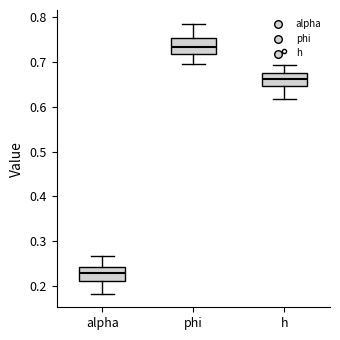

Reading left to right, read every box against the y-axis: the position of its median line, the range the box covers, and the ends of its whiskers. The values are not printed on the chart, so give them approximately, as read against the axis.

alpha: median 0.23, box 0.21 to 0.24, whiskers 0.18 to 0.27
phi: median 0.73, box 0.72 to 0.75, whiskers 0.69 to 0.79
h: median 0.66, box 0.65 to 0.67, whiskers 0.62 to 0.69